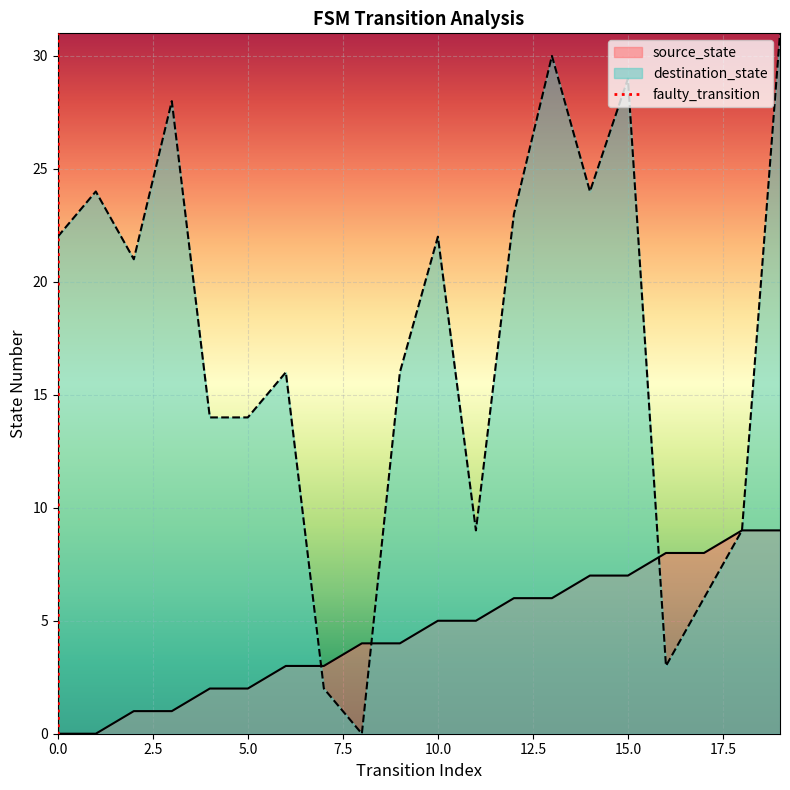

True or false: destination_state and source_state intersect in this chart.

True